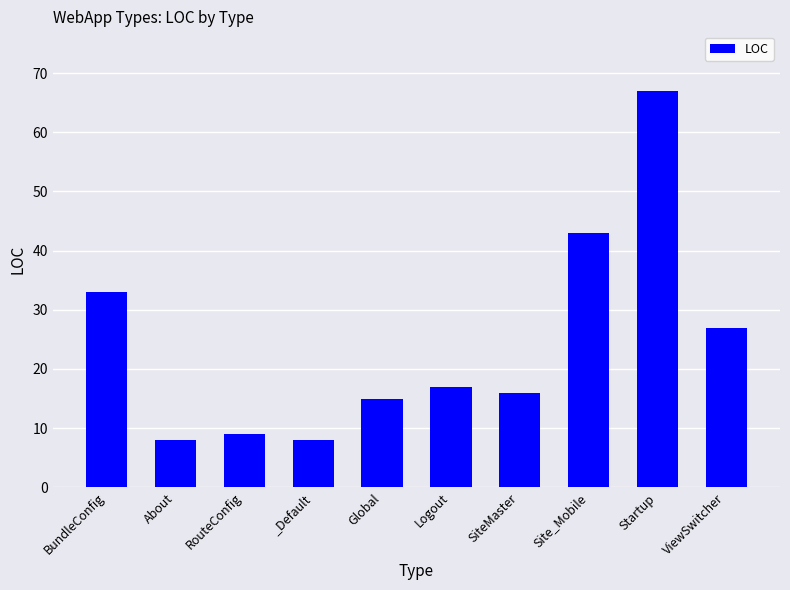

At which label is the value closest to 37?

BundleConfig